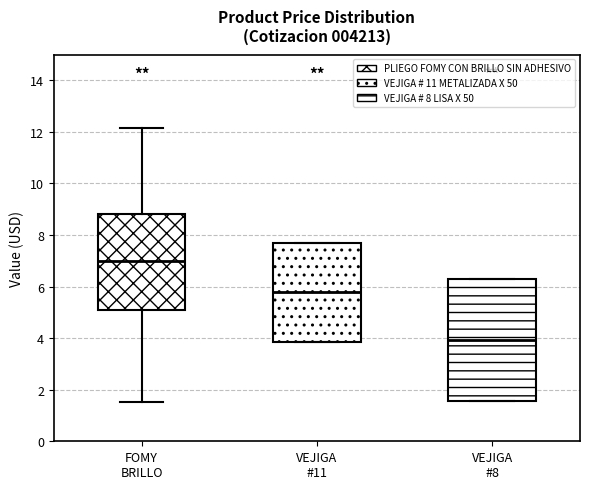

Where does the median line of the box for VEJIGA #11 sit on the y-axis? The values are not printed on the chart, so give them approximately, as read against the axis.

5.8